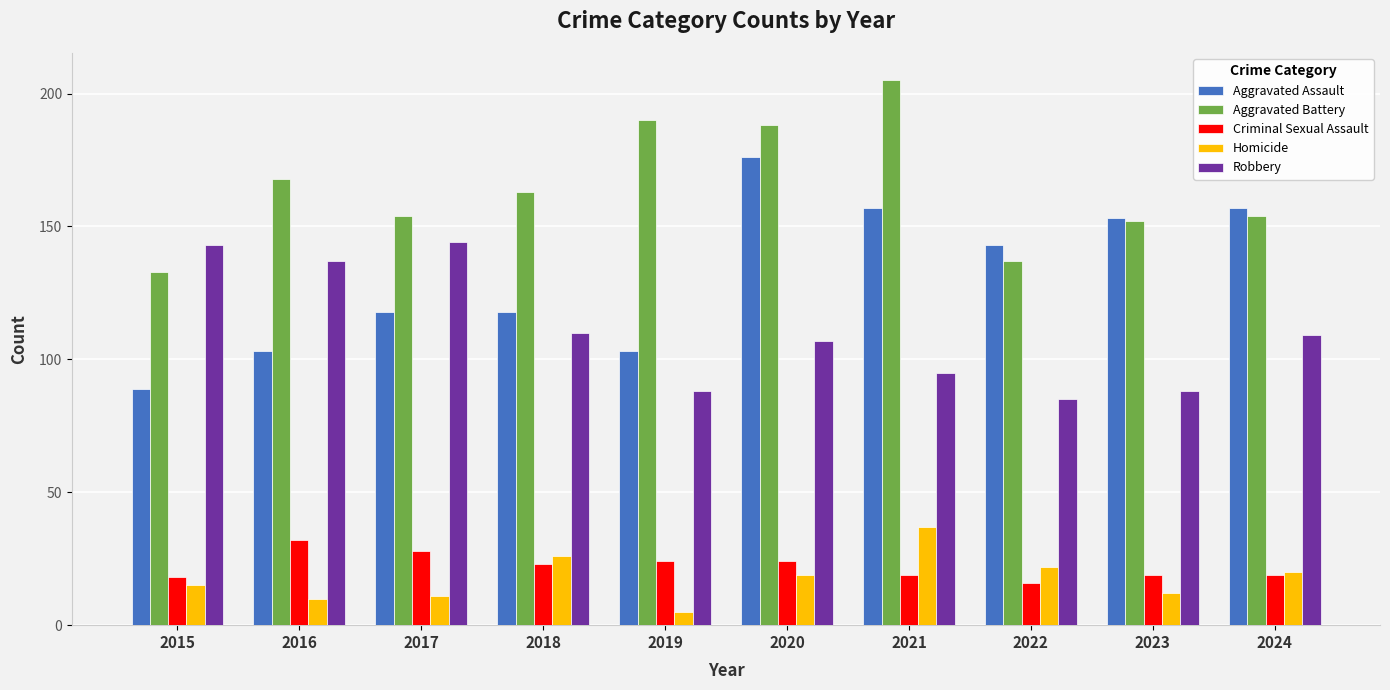

Is the value of Aggravated Battery at 2024 greater than the value of Robbery at 2018?

Yes